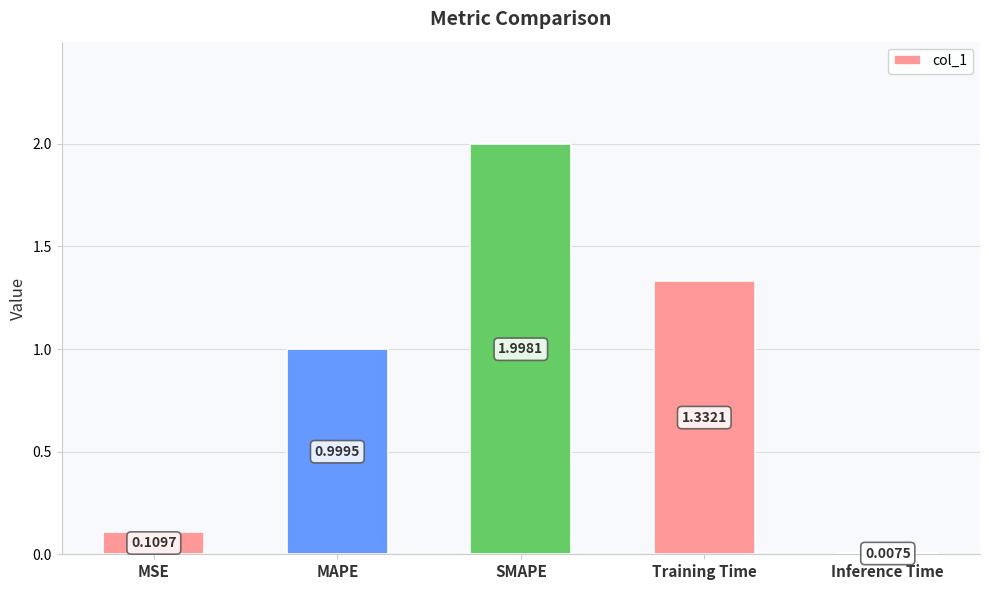

What is the difference between the maximum and second lowest values?

1.9